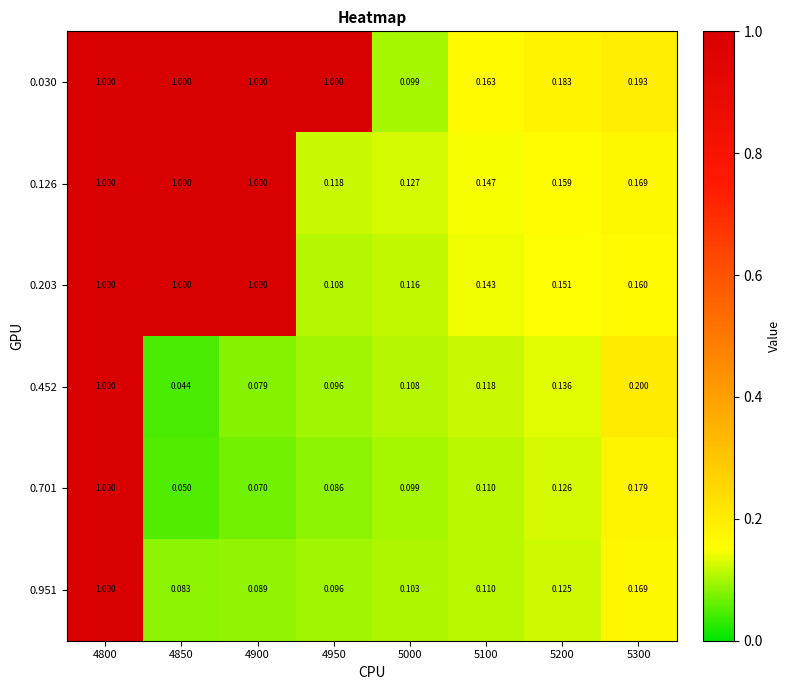

Between 4800 and 4900, which series saw the biggest shift?

0.701